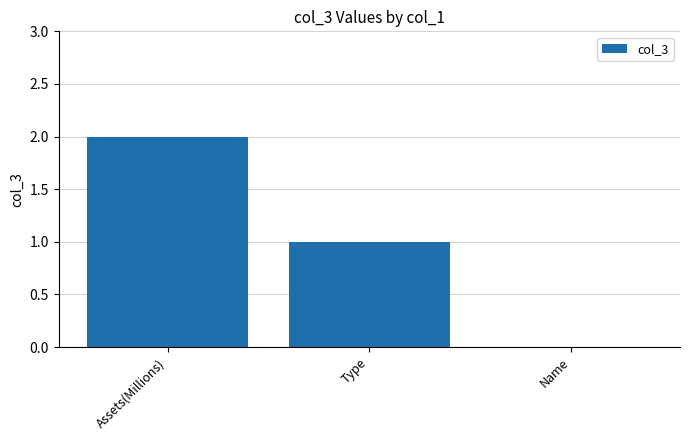

Is it true that the value at Assets(Millions) is 1?

False